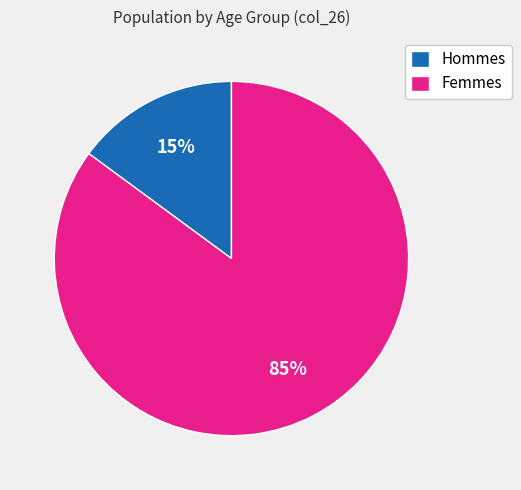

How many segments does this pie chart have?

2